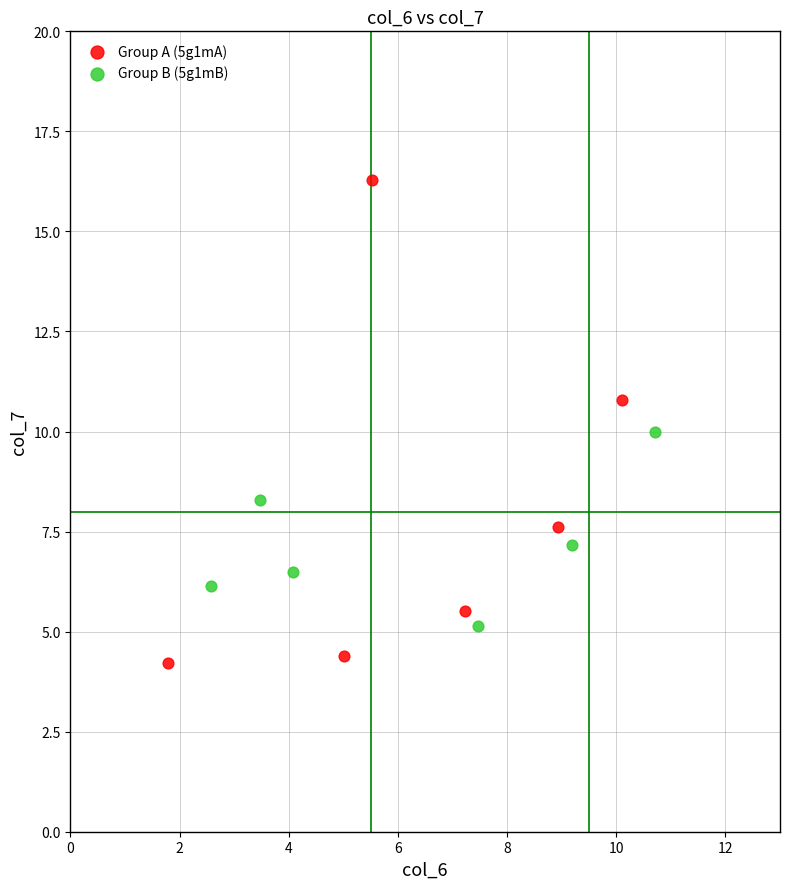

Which series has the widest spread of Y values?

Group A (5g1mA)